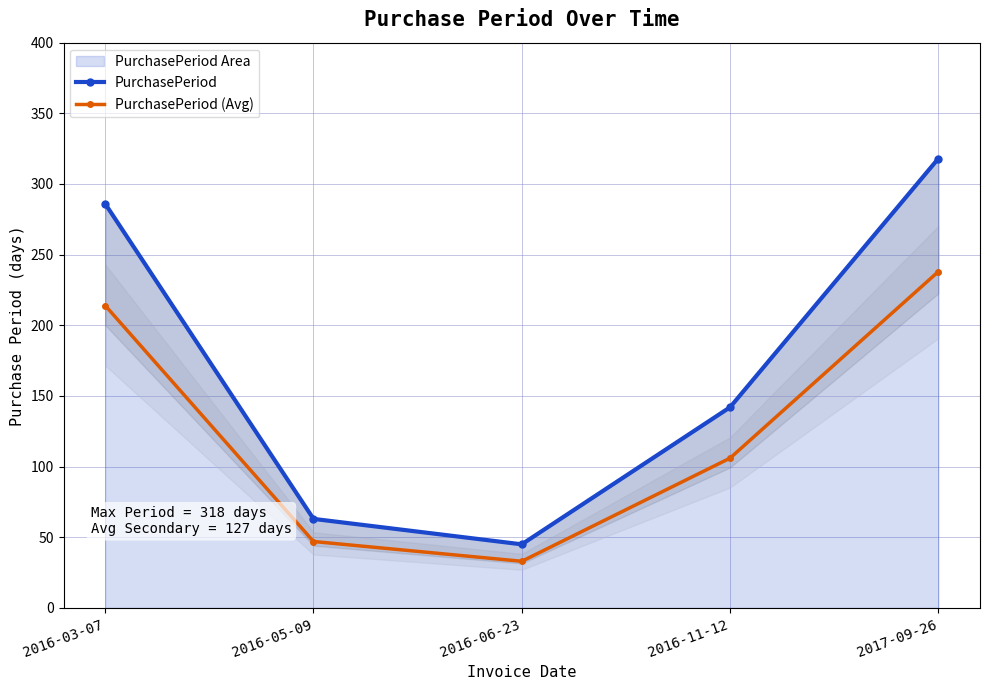

Reading left to right, extract all data points from this chart.

PurchasePeriod: 2016-03-07=286	2016-05-09=63	2016-06-23=45	2016-11-12=142	2017-09-26=318
PurchasePeriod (Avg): 2016-03-07=214	2016-05-09=47	2016-06-23=33	2016-11-12=106	2017-09-26=238